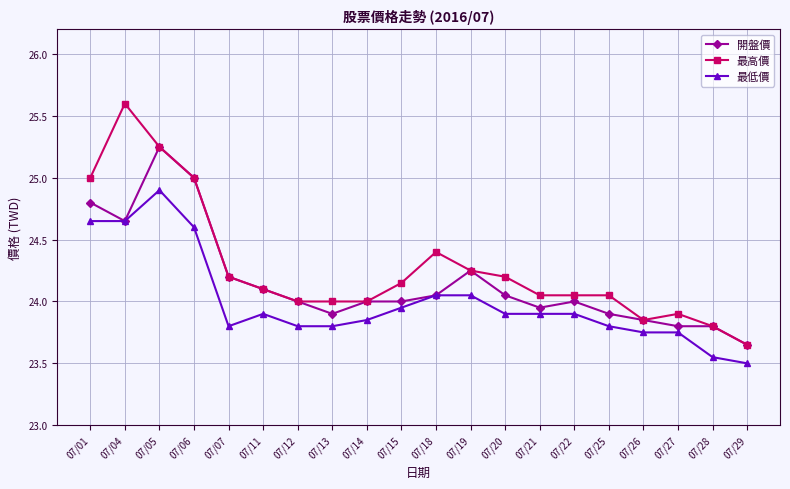

How many distinct data groups are displayed?

3